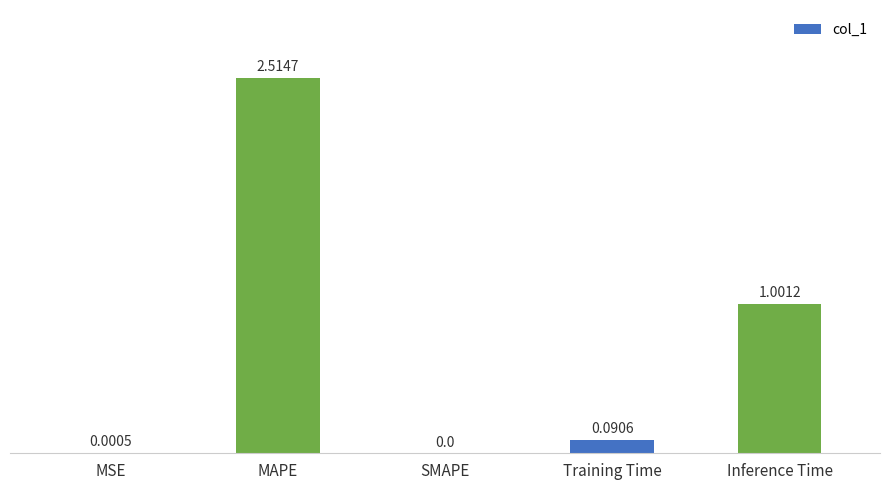

Which category has the highest value across all series?

MAPE